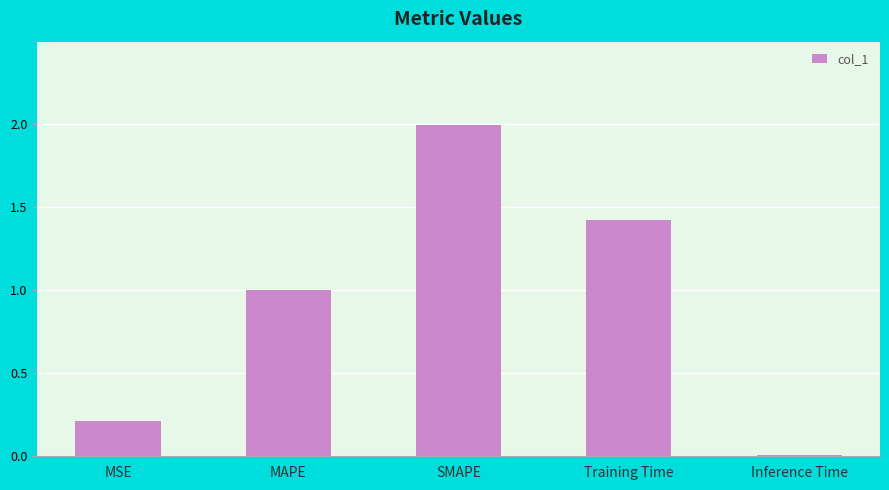

The chart shows a value of 0.0 at Inference Time. True or false?

True